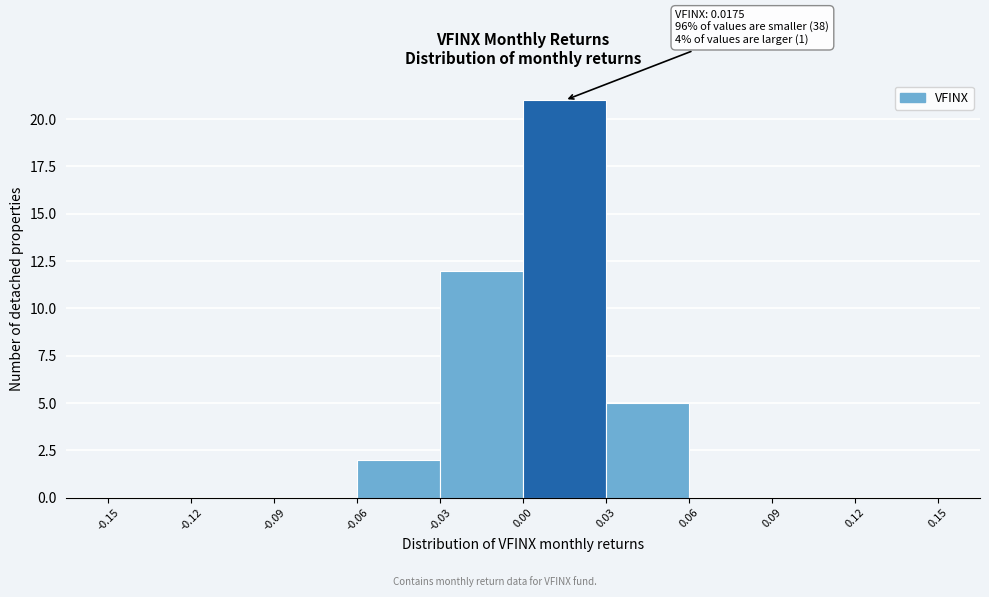

Which range on the x-axis has the tallest bar?

0.00 to 0.03